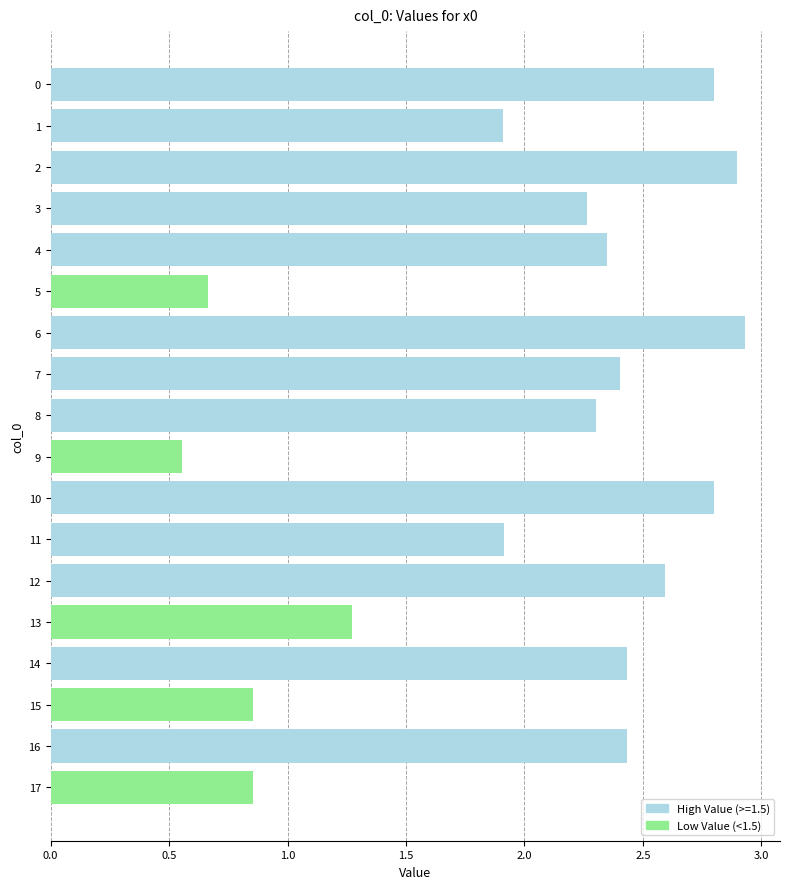

What is the change in value from 3 to 17?

-1.4